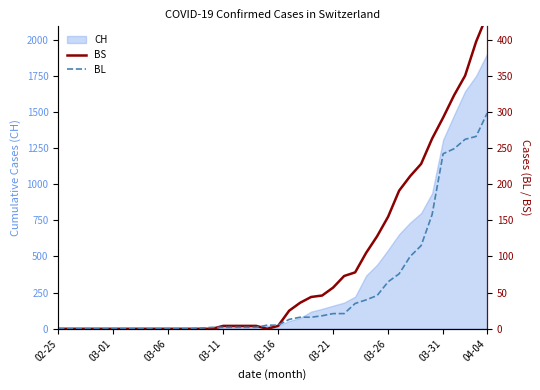

What is the maximum value for CH?

1901